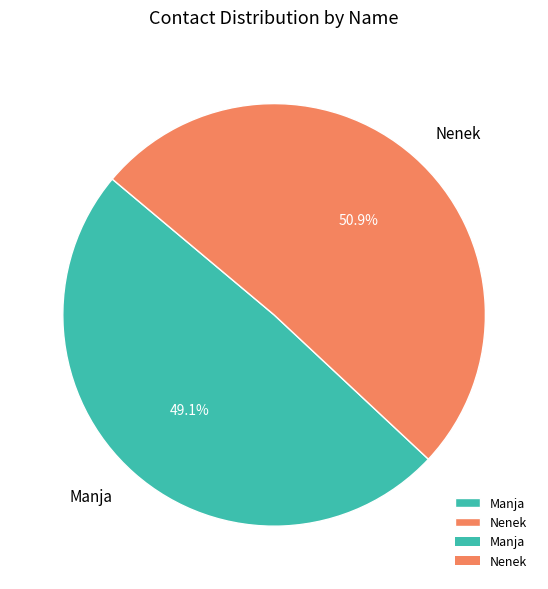

To the nearest percent, what portion does Nenek represent?

51%